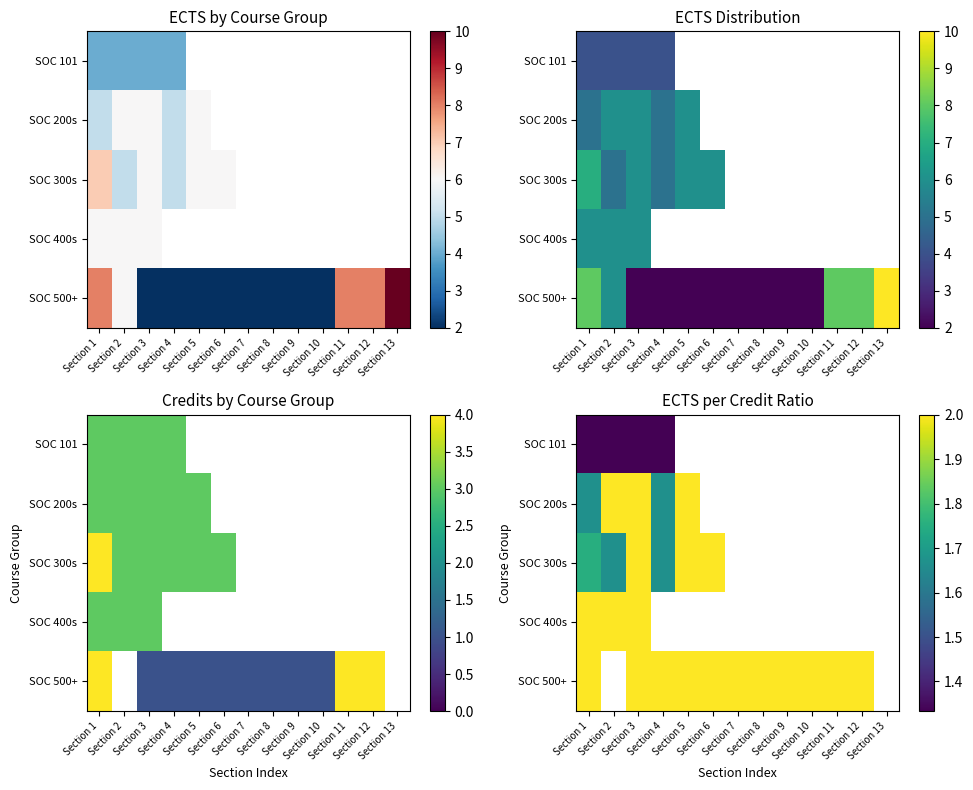

Is it true that SOC 200s equals 0.0 at Section 7?

True